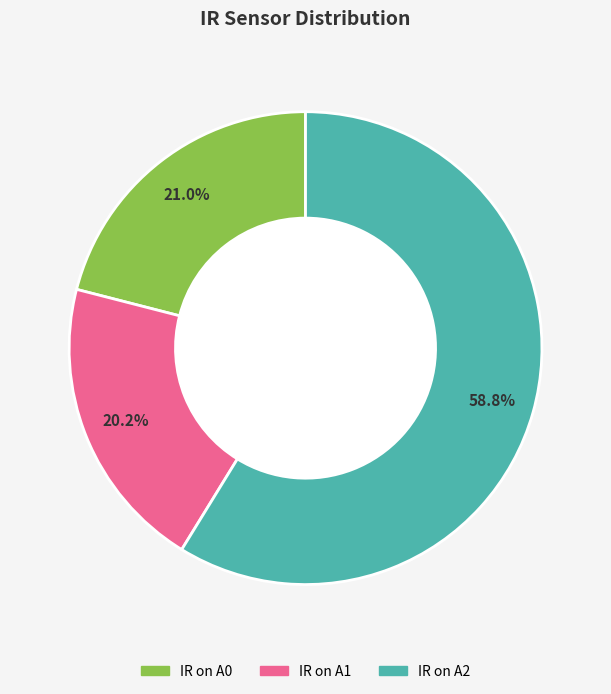

Which has a higher value, IR on A0 or IR on A2?

IR on A2